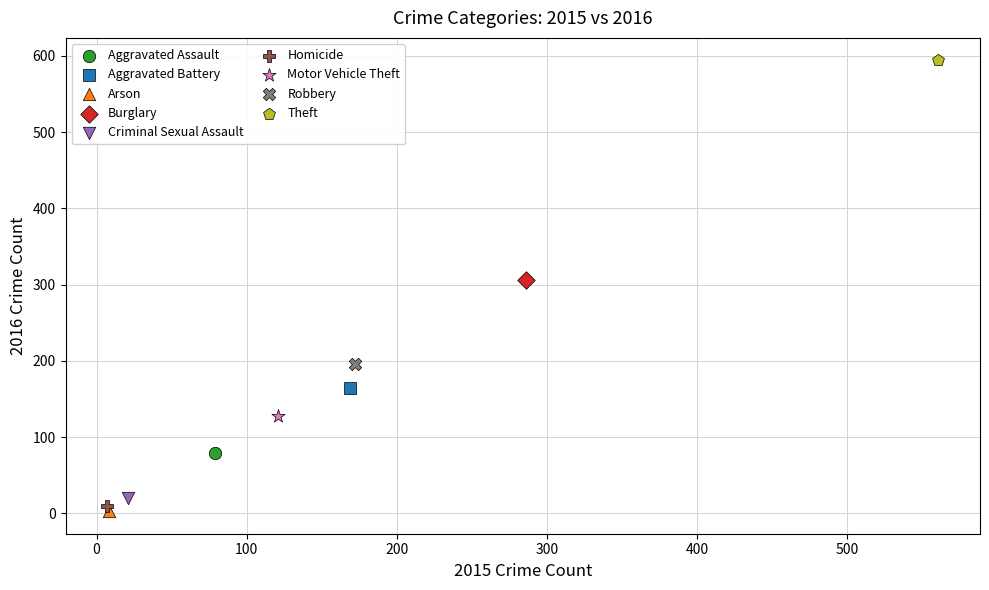

What are all the series names shown in the legend?

Aggravated Assault, Aggravated Battery, Arson, Burglary, Criminal Sexual Assault, Homicide, Motor Vehicle Theft, Robbery, Theft